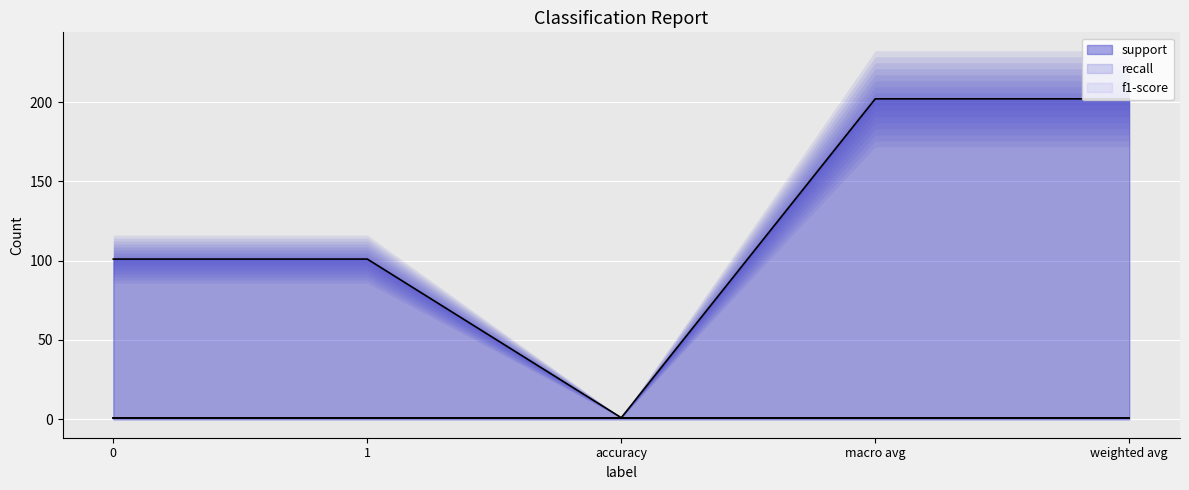

At how many categories does at least one series exceed 150?

2